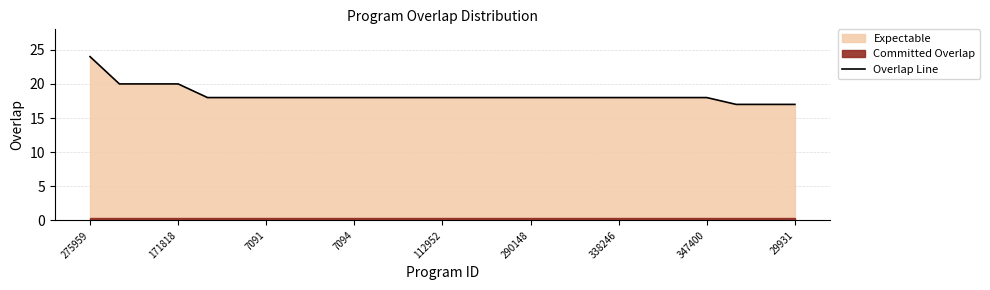

True or false: Overlap Line has a value of 12 at 29931.

False